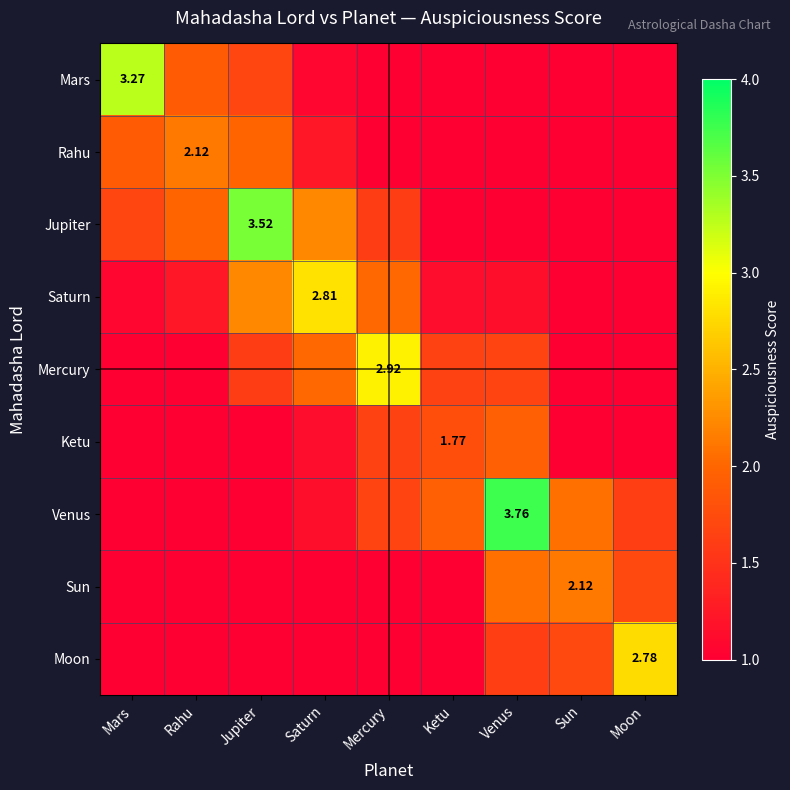

The value of Mercury at Mars is 0.5. True or false?

False